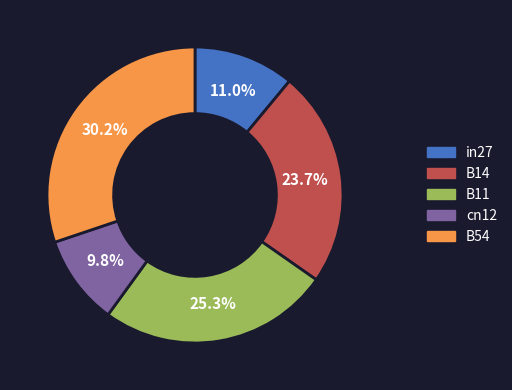

Count the number of slices in the pie.

5